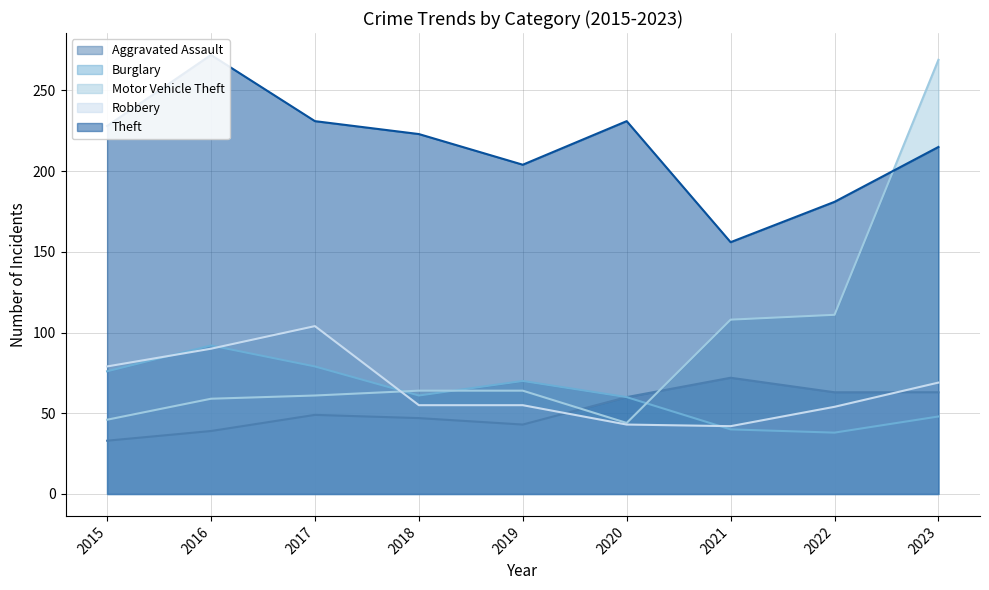

The Burglary series shows 133 at 2017. True or false?

False